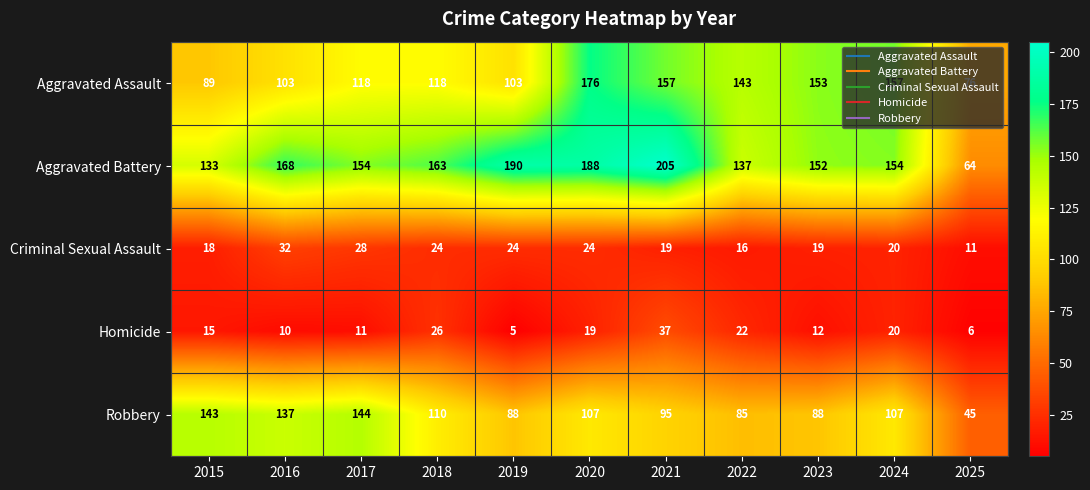

Where is Aggravated Battery nearest to the value 134?

2015